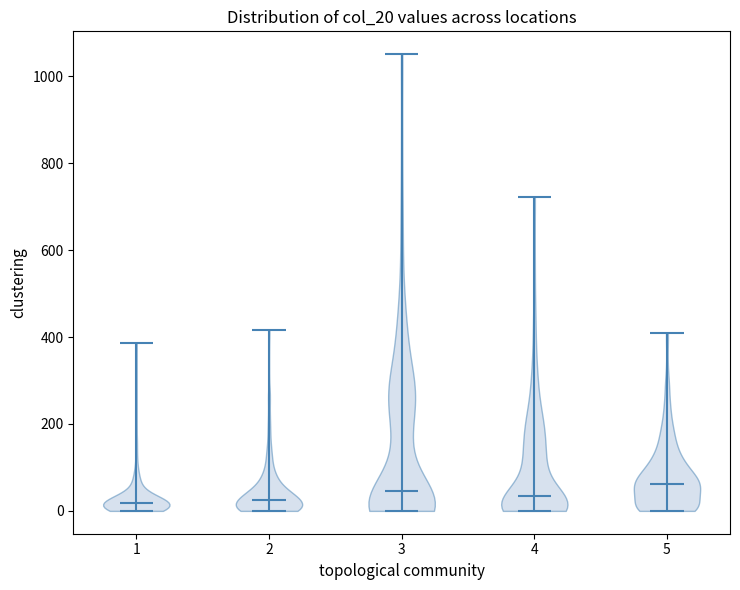

What is the highest point the violin at x = 2 reaches on the y-axis? The values are not printed on the chart, so give them approximately, as read against the axis.

420